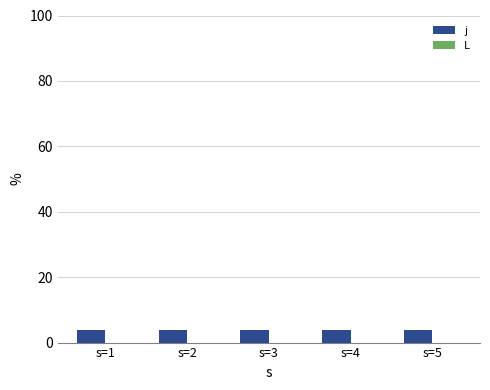

List the series in order of their overall mean, highest first.

j, L